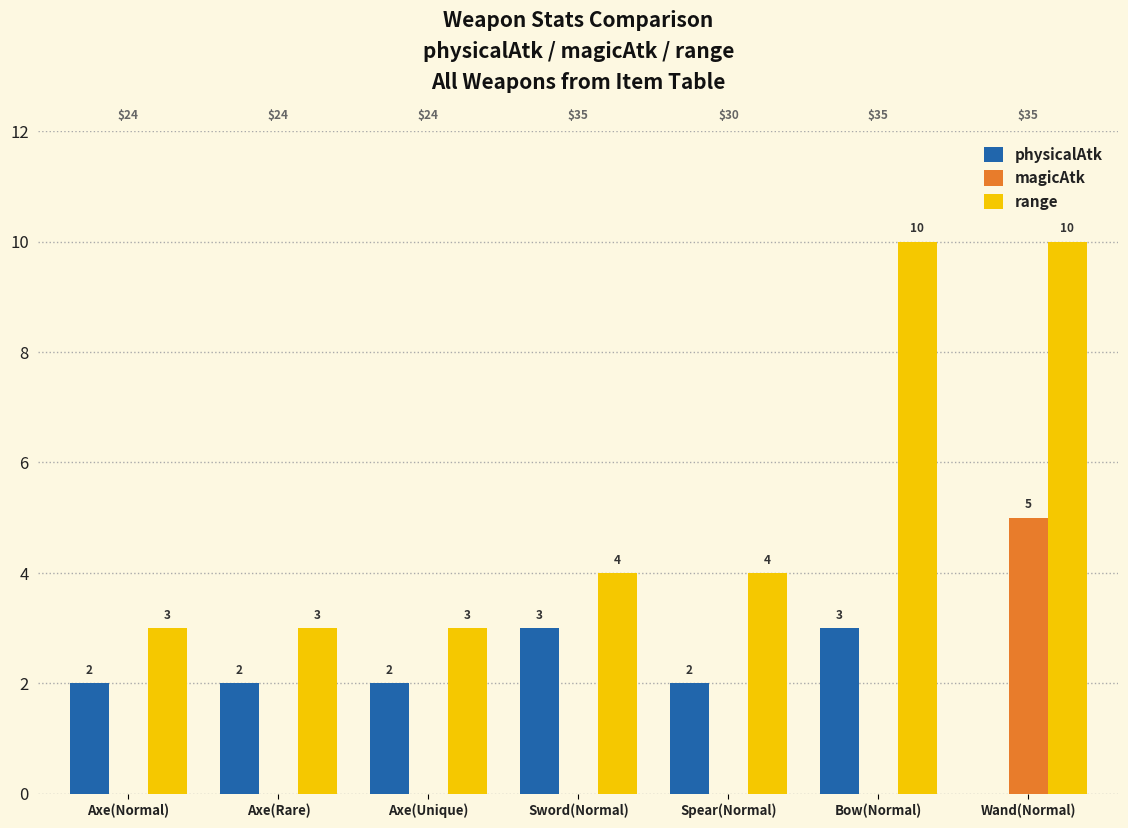

How many values in the range series exceed 4?

2